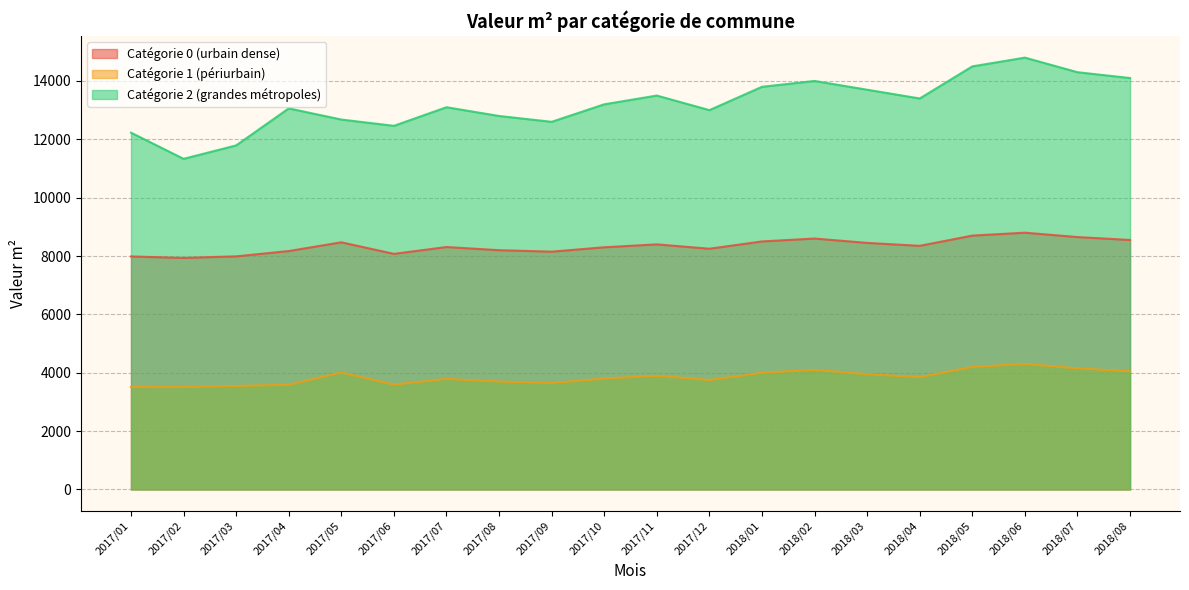

Where is cat_2 nearest to the value 13065?

2017/04